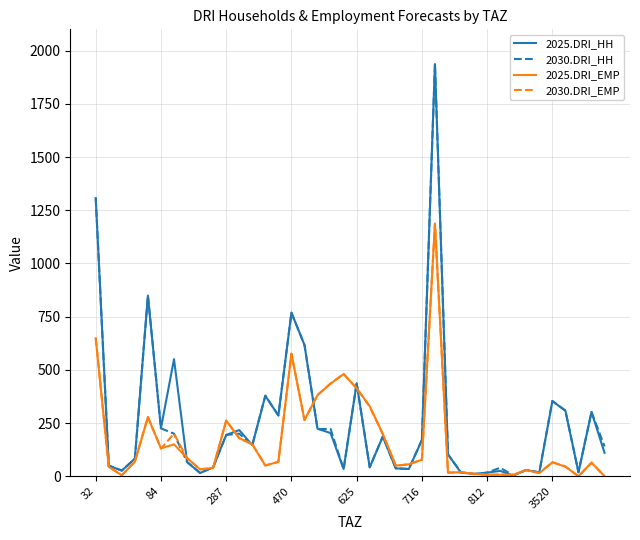

What is the greatest value displayed?

1938